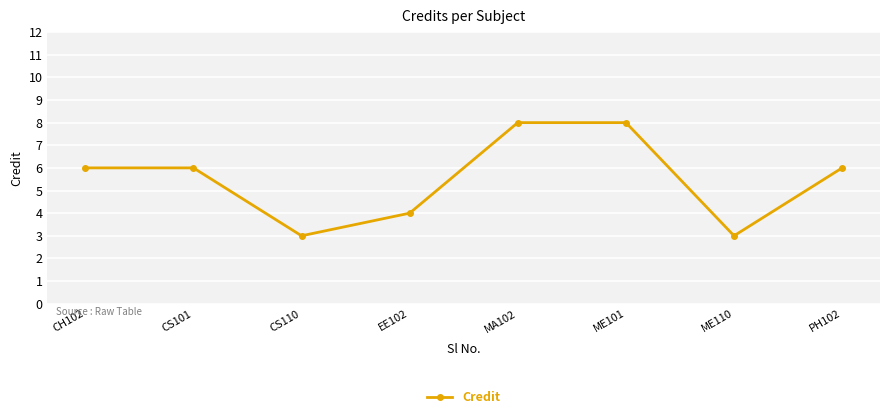

Is this an area chart (filled region under the line)?

No